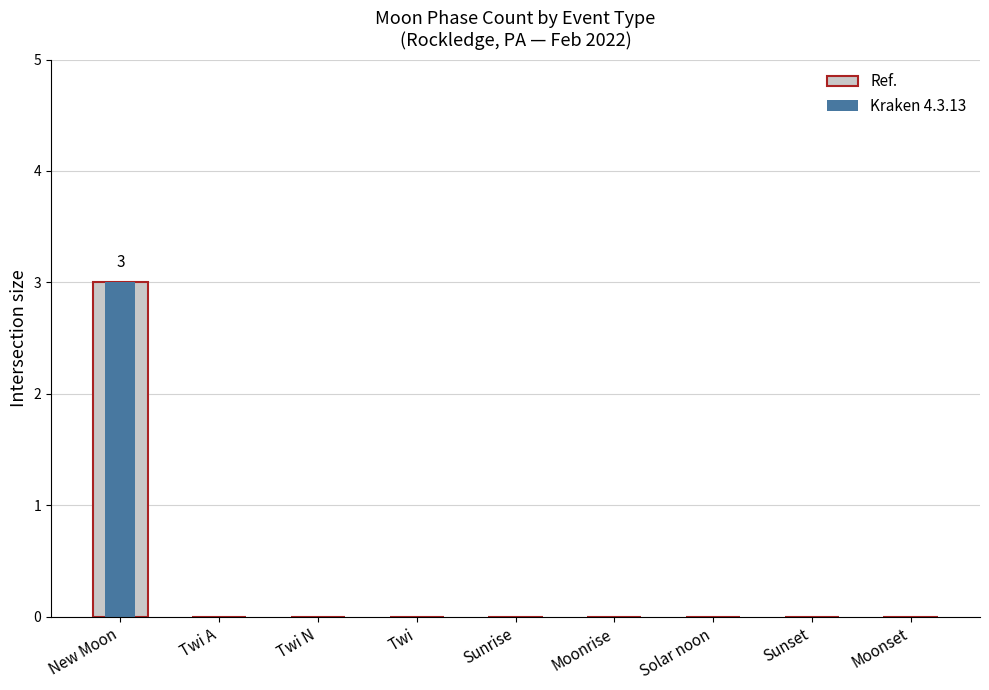

What position from the right is Twi N?

7